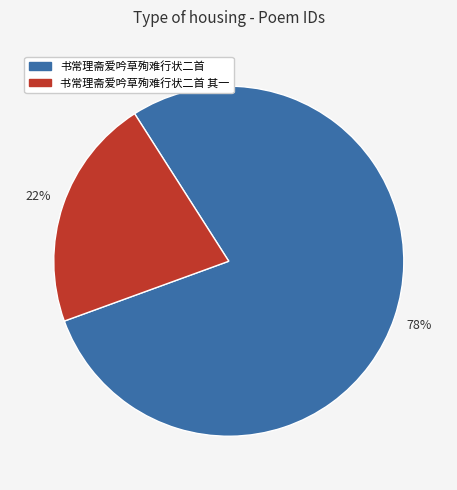

Count the number of slices in the pie.

2